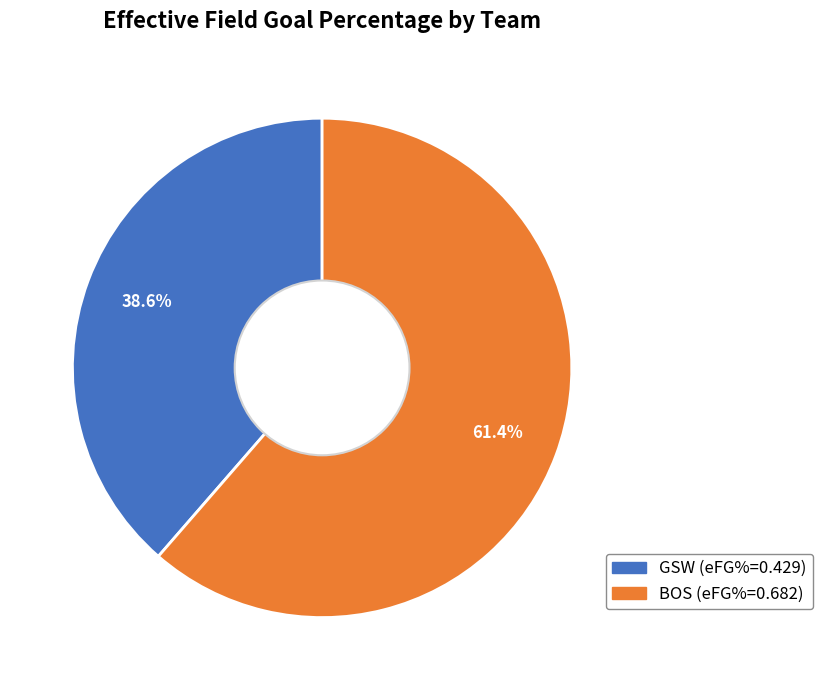

What is the smallest slice in the pie chart?

GSW